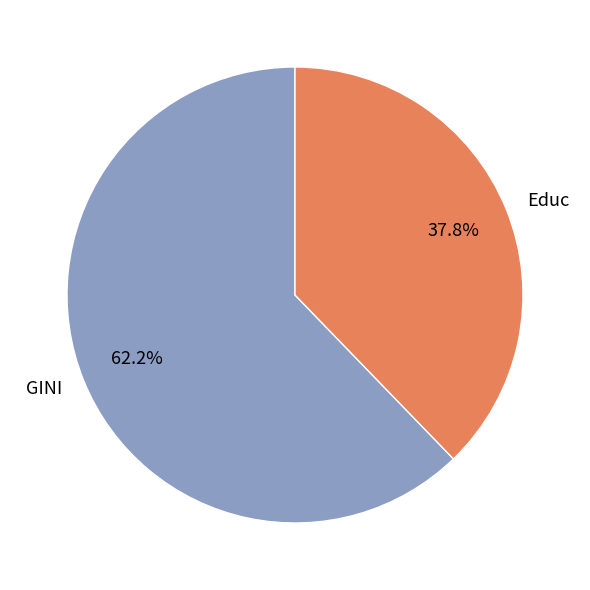

Which slice represents more than half of the pie?

GINI